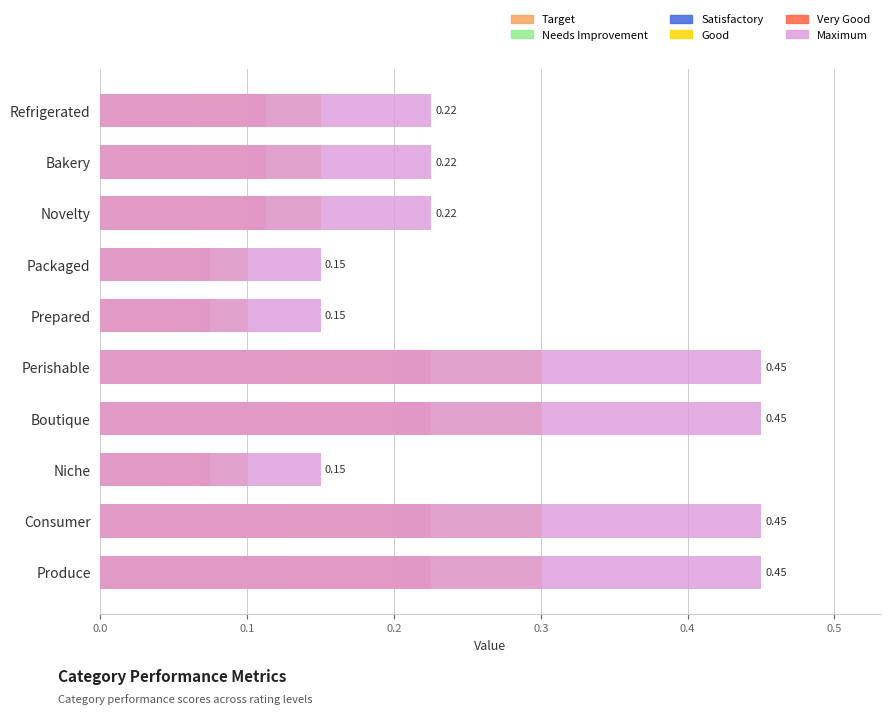

What is the sum of all Maximum values?

2.9